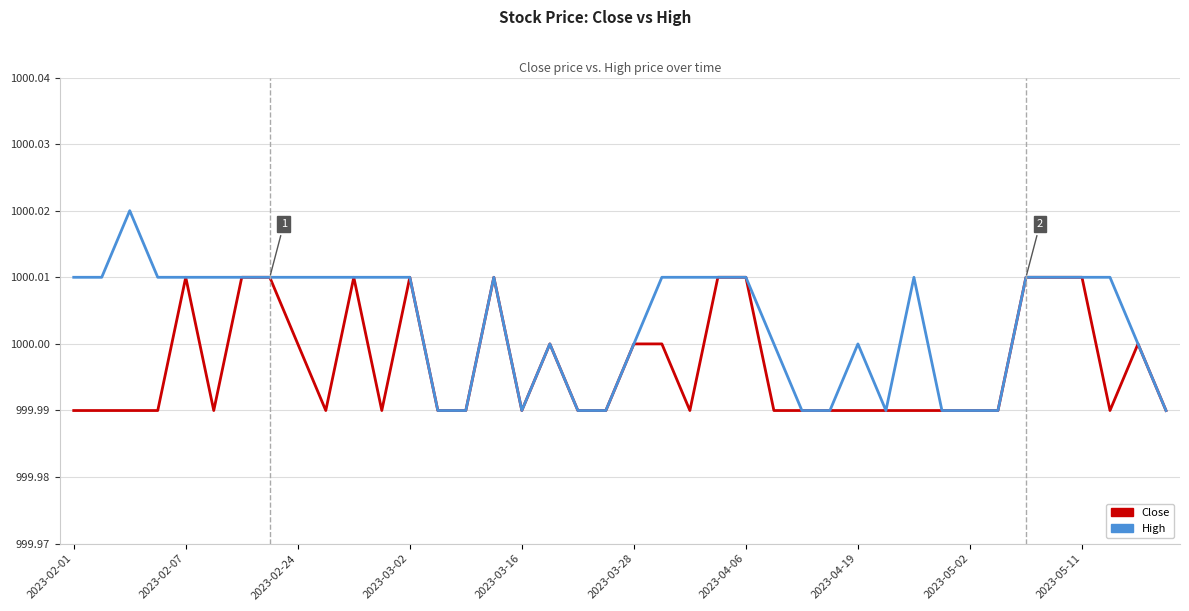

List the series in order of their peak value, highest first.

High, Close